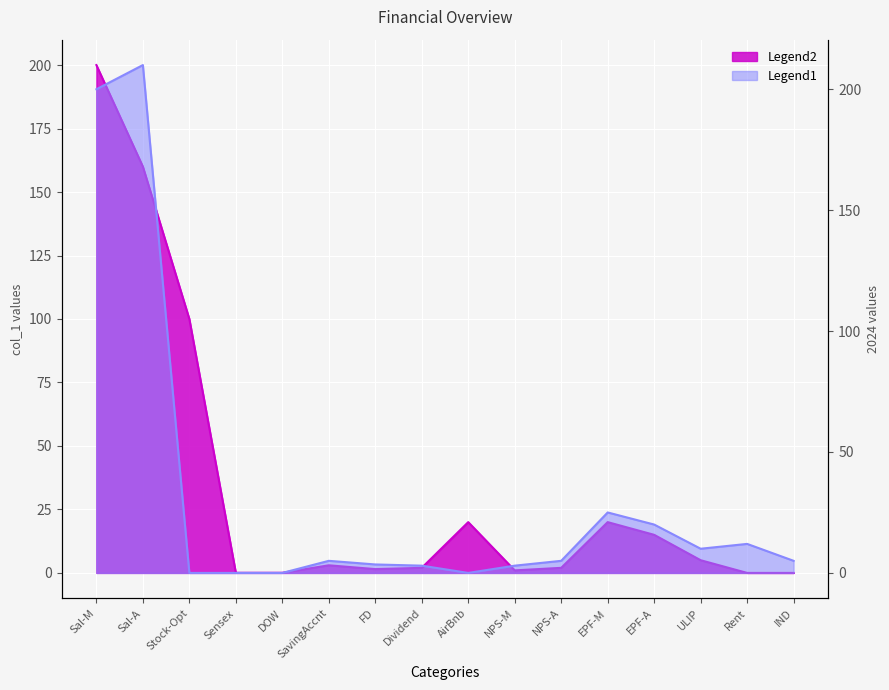

Reading left to right, list all the values displayed in this chart.

col_1: Sal-M=200.0	Sal-A=160.0	Stock-Opt=100.0	Sensex=0.1	DOW=0.1	SavingAccnt=3.0	FD=1.5	Dividend=2.0	AirBnb=20.0	NPS-M=1.0	NPS-A=2.0	EPF-M=20.0	EPF-A=15.0	ULIP=5.0	Rent=0.0	IND=0.0
2024: Sal-M=200.0	Sal-A=210.0	Stock-Opt=0.0	Sensex=0.0	DOW=0.0	SavingAccnt=5.0	FD=3.5	Dividend=3.0	AirBnb=0.0	NPS-M=3.0	NPS-A=5.0	EPF-M=25.0	EPF-A=20.0	ULIP=10.0	Rent=12.0	IND=5.0